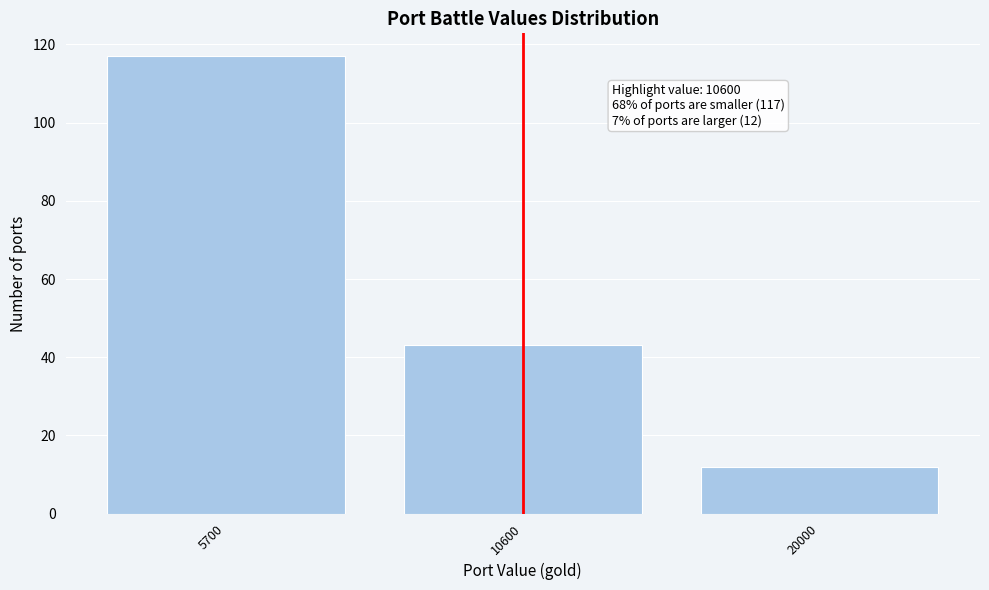

Reading left to right, list all the values displayed in this chart.

117	43	12